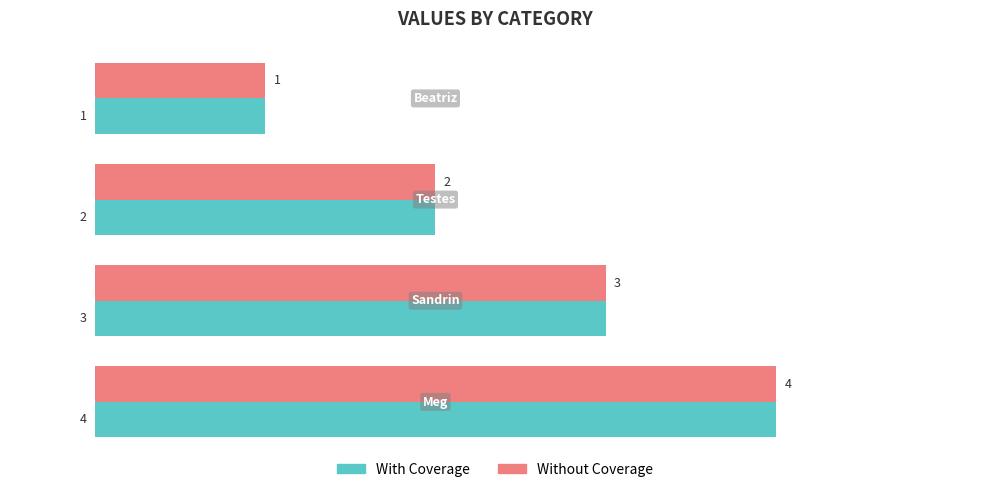

What is the sum of all Without Coverage values?

10